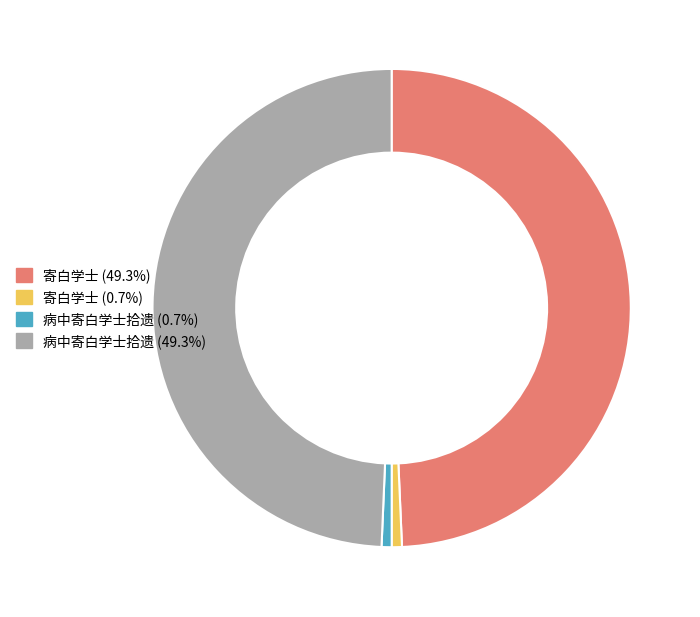

Does any single category account for the majority?

No